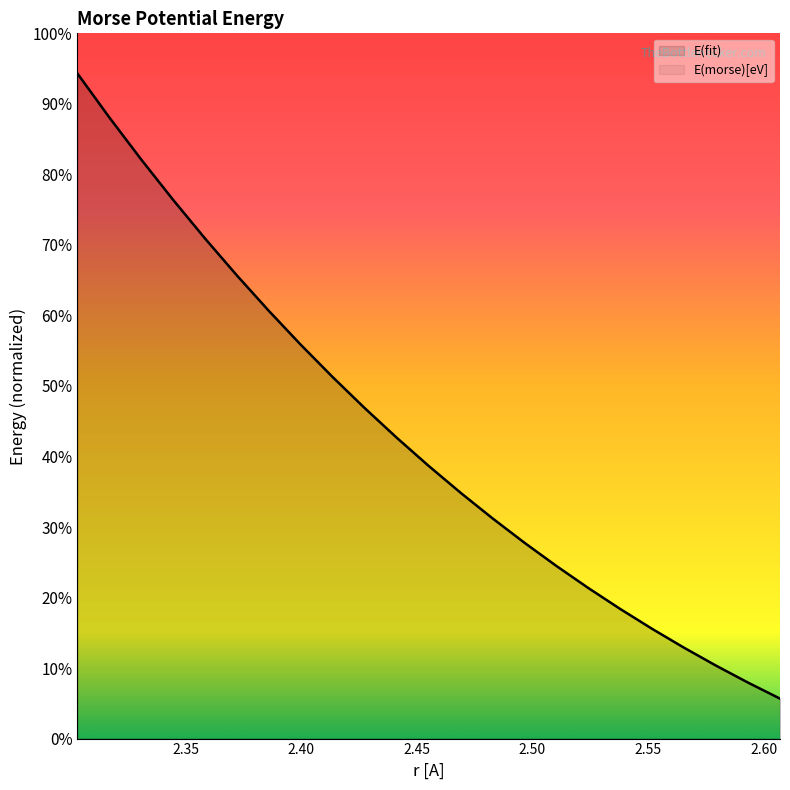

What is the value of the E(morse)[eV] point at the 3rd from the left?

-0.2